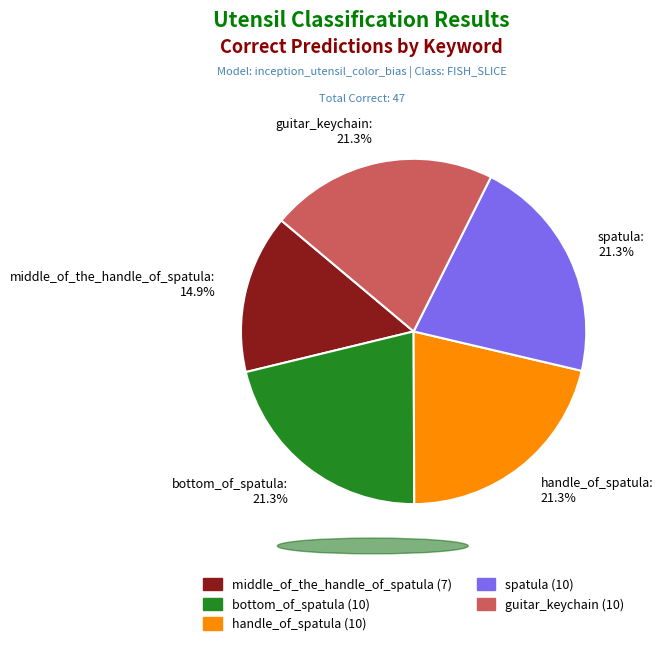

To the nearest percent, what is the difference between the largest and smallest slice percentages?

6%